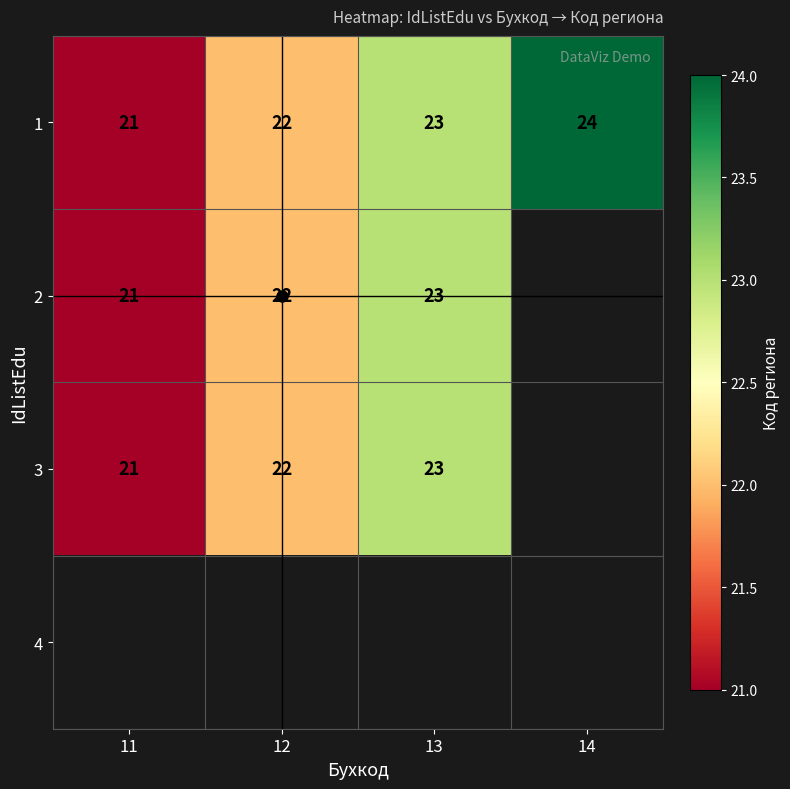

Which has a higher value, 11 or 14?

14